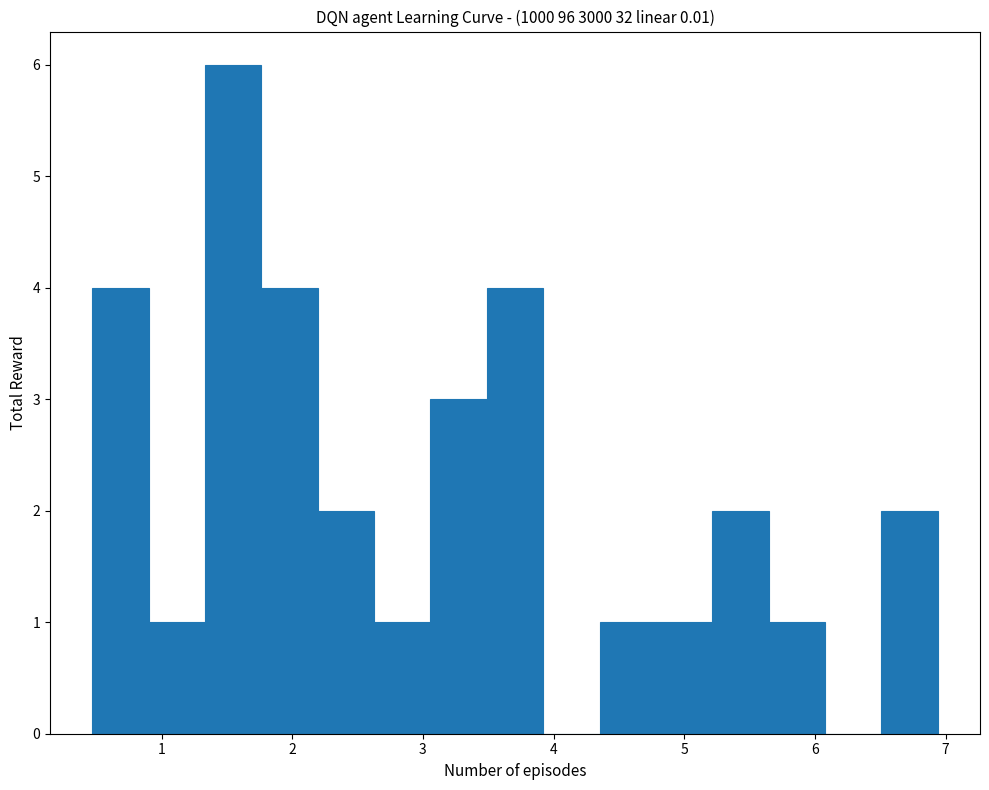

Reading left to right, transcribe this chart: for each bar, give the range it covers on the x-axis and its height. Neither the bar edges nor the heights are printed on the chart, so give them approximately, as read against the axes.

0.5 to 0.9: 4
0.9 to 1.3: 1
1.3 to 1.8: 6
1.8 to 2.2: 4
2.2 to 2.6: 2
2.6 to 3.1: 1
3.1 to 3.5: 3
3.5 to 3.9: 4
3.9 to 4.4: 0
4.4 to 4.8: 1
4.8 to 5.2: 1
5.2 to 5.6: 2
5.6 to 6.1: 1
6.1 to 6.5: 0
6.5 to 6.9: 2